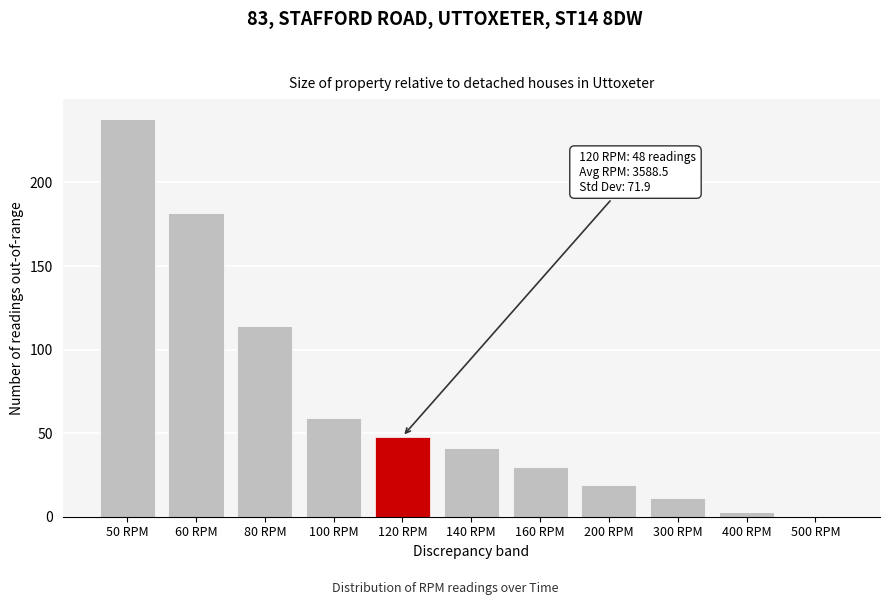

Reading right to left, list all the values displayed in this chart.

500 RPM=0	400 RPM=3	300 RPM=11	200 RPM=19	160 RPM=30	140 RPM=41	120 RPM=48	100 RPM=59	80 RPM=114	60 RPM=182	50 RPM=238